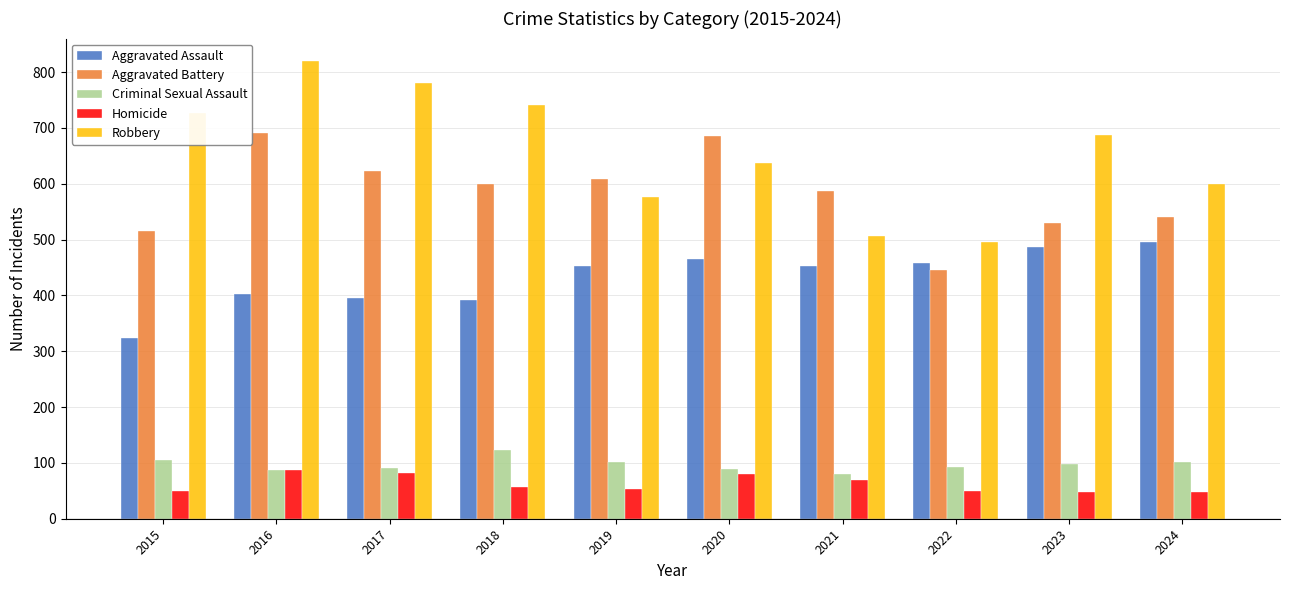

What is the difference between the highest and lowest values at 2019?

555